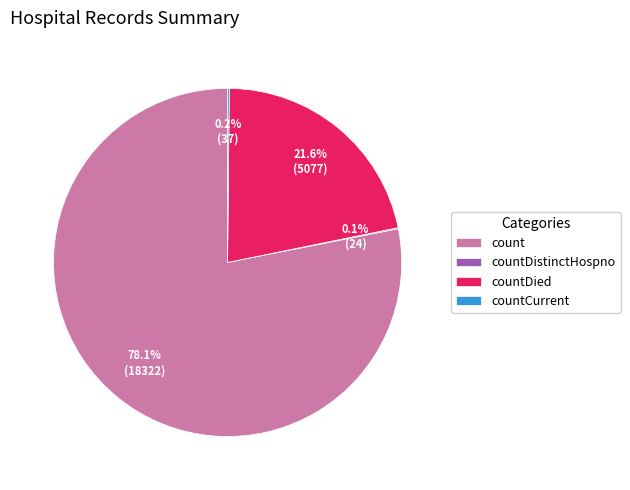

Does any single category account for the majority?

Yes